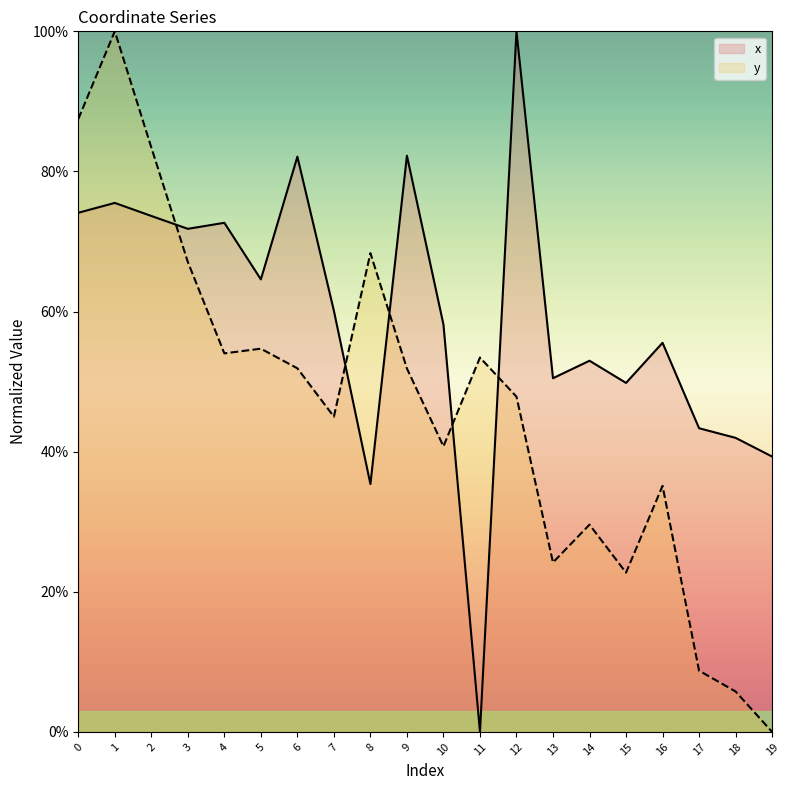

What is the spread (max minus min) of values at 11?

0.5